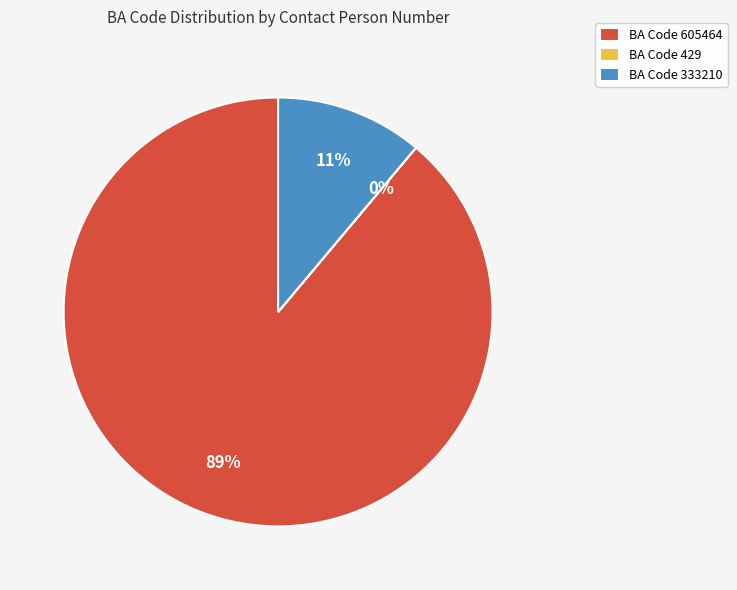

Is there any slice that represents more than half of the pie?

Yes